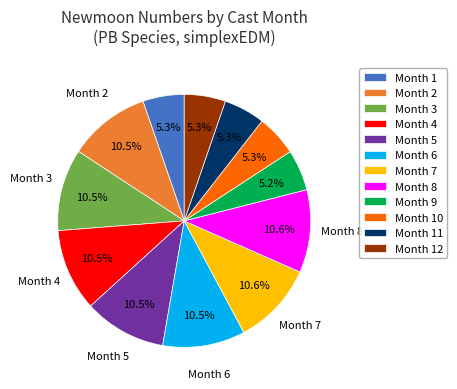

Combined, what portion of the pie is Month 3 and Month 12?

15.8%